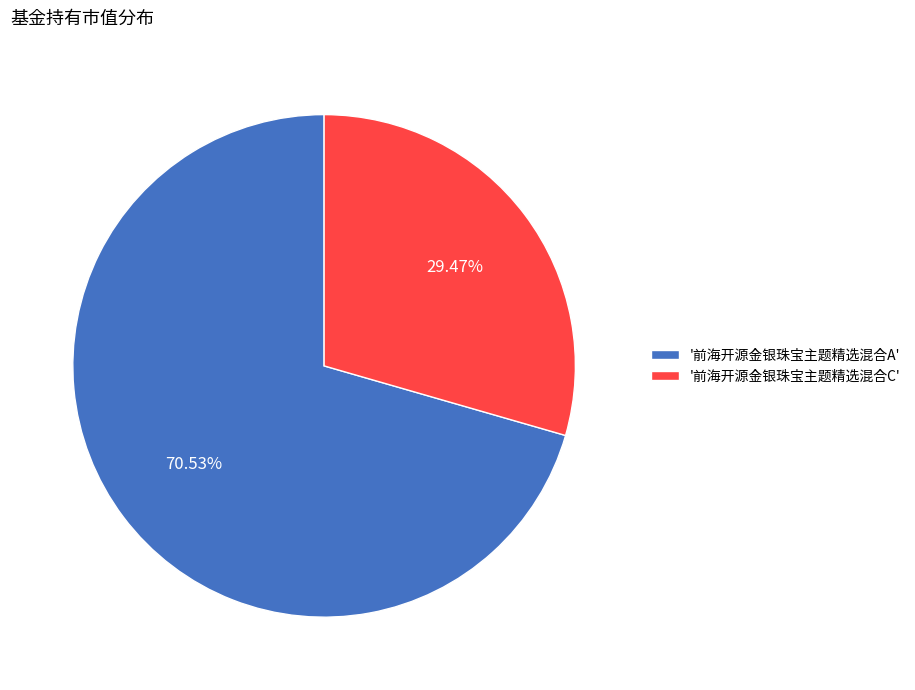

Rank the categories by value from highest to lowest.

'前海开源金银珠宝主题精选混合A', '前海开源金银珠宝主题精选混合C'